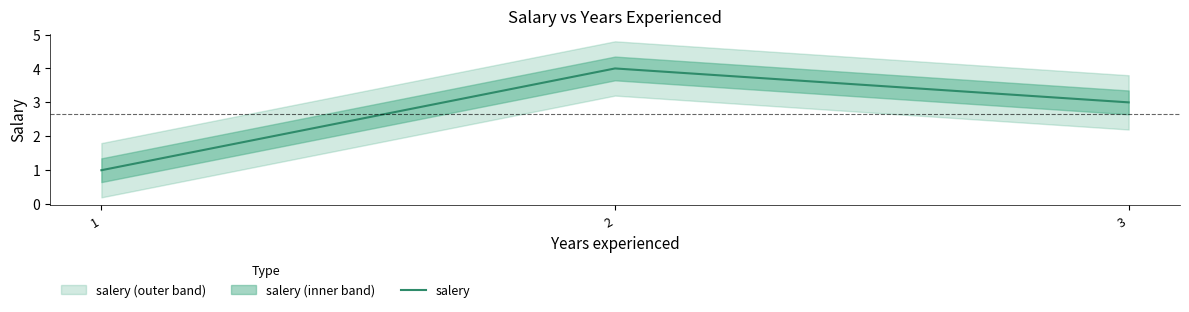

What is the sum of the values at 2 and 3?

7